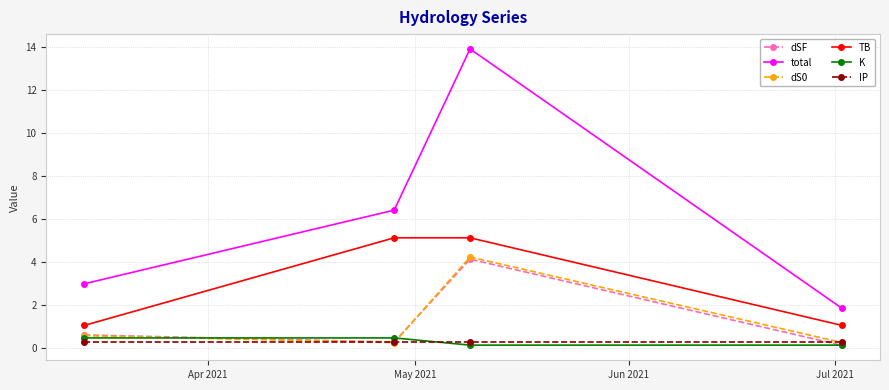

In dSF, how many points are higher than both neighbors (excluding endpoints)?

1